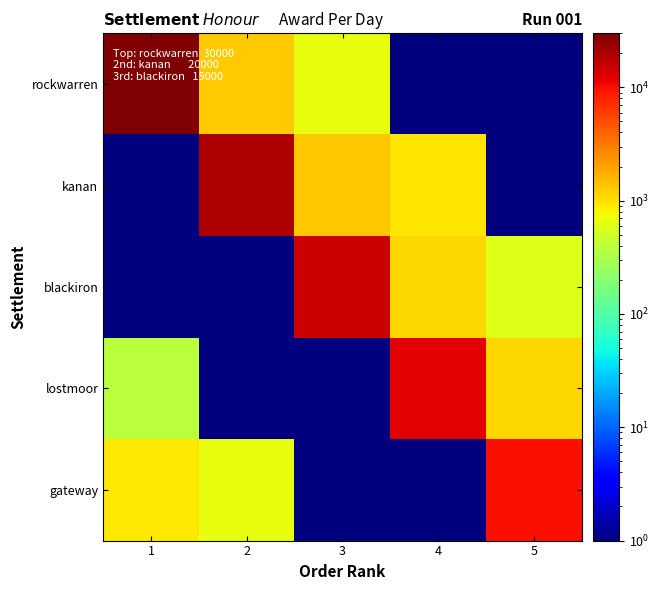

Rank the series by their maximum value, from lowest to highest.

gateway, lostmoor, blackiron, kanan, rockwarren